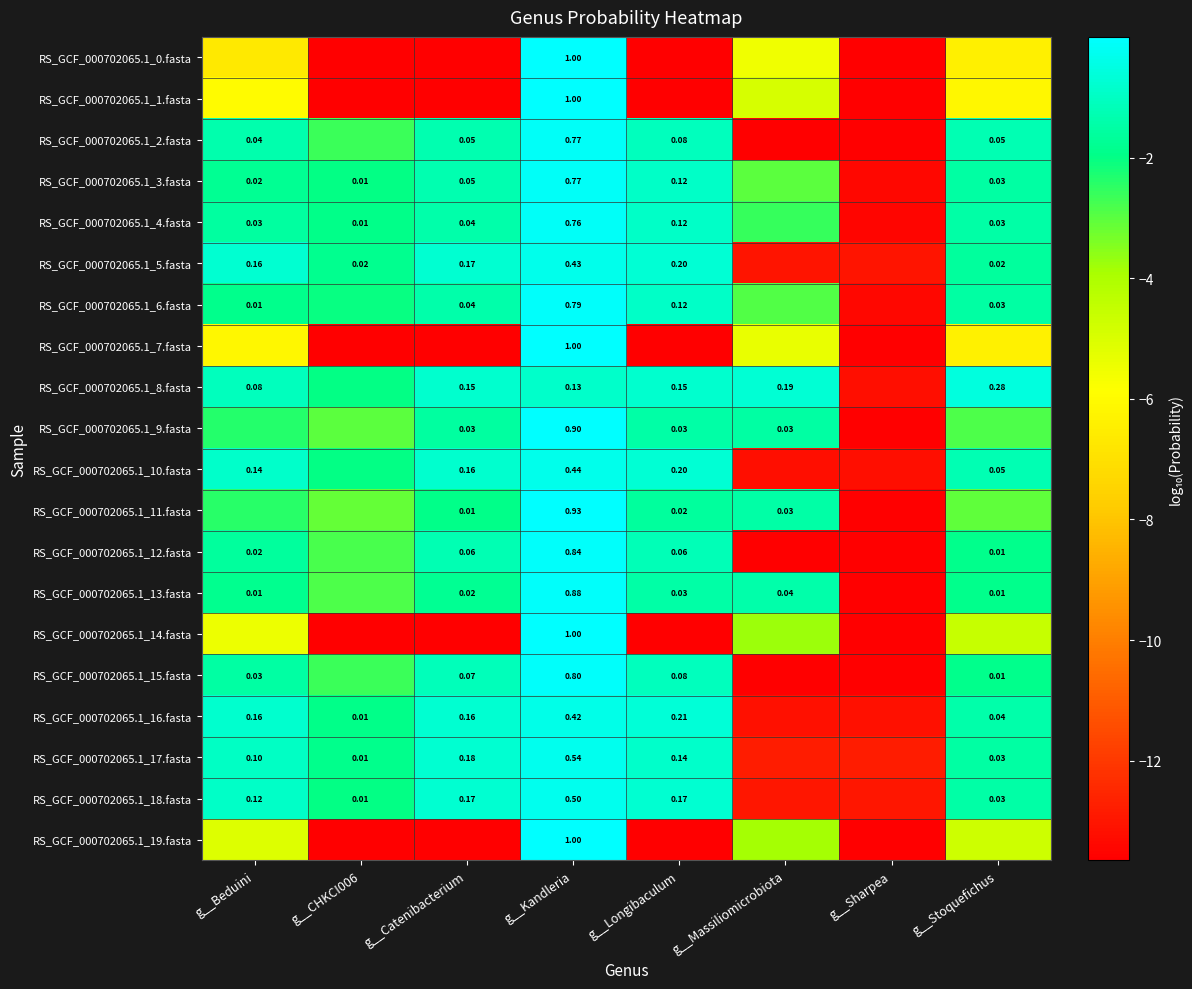

At which category is the sum across all series the highest?

g__Kandleria